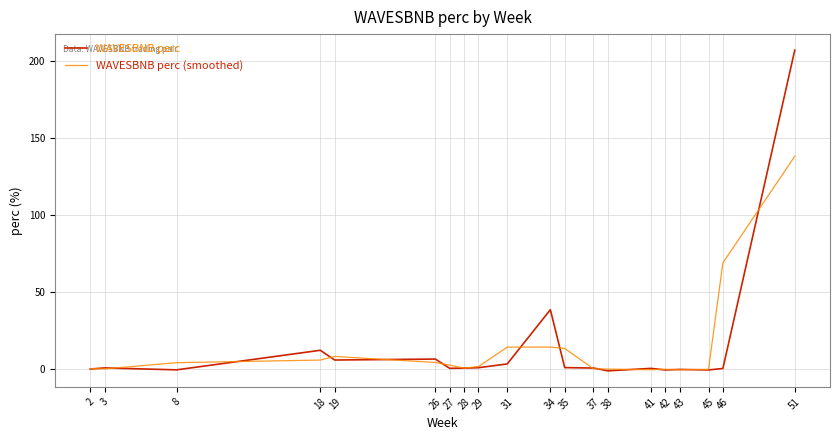

After their last crossing, which series has the higher values: WAVESBNB perc (smoothed) or WAVESBNB perc?

WAVESBNB perc